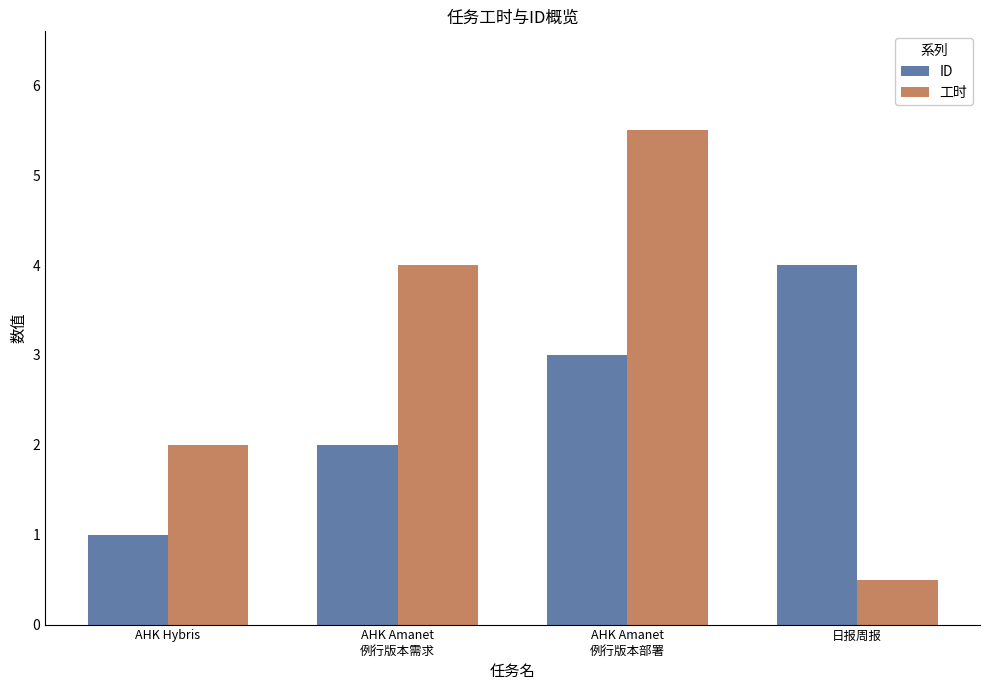

How many bars are there in total?

8